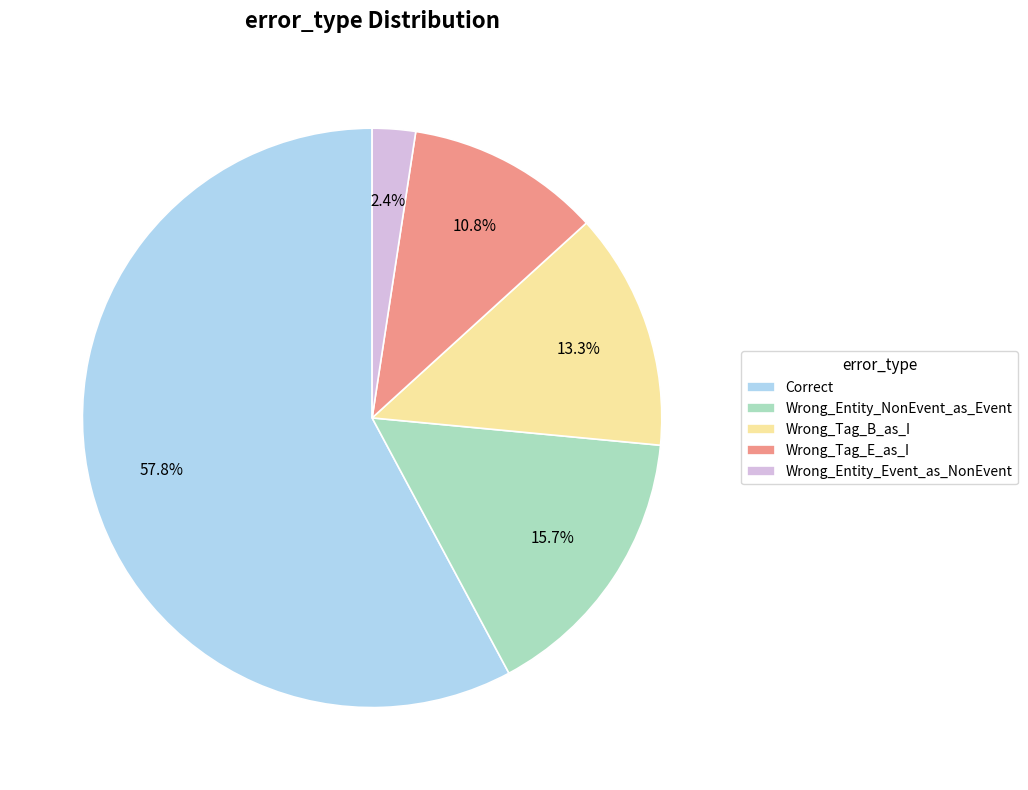

What is the largest slice in the pie chart?

Correct